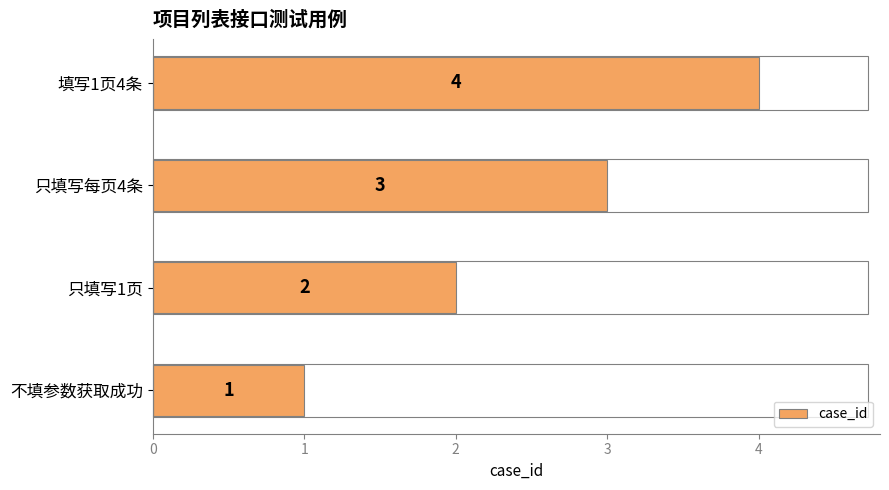

At which category does the chart reach its minimum across all series?

不填参数获取成功